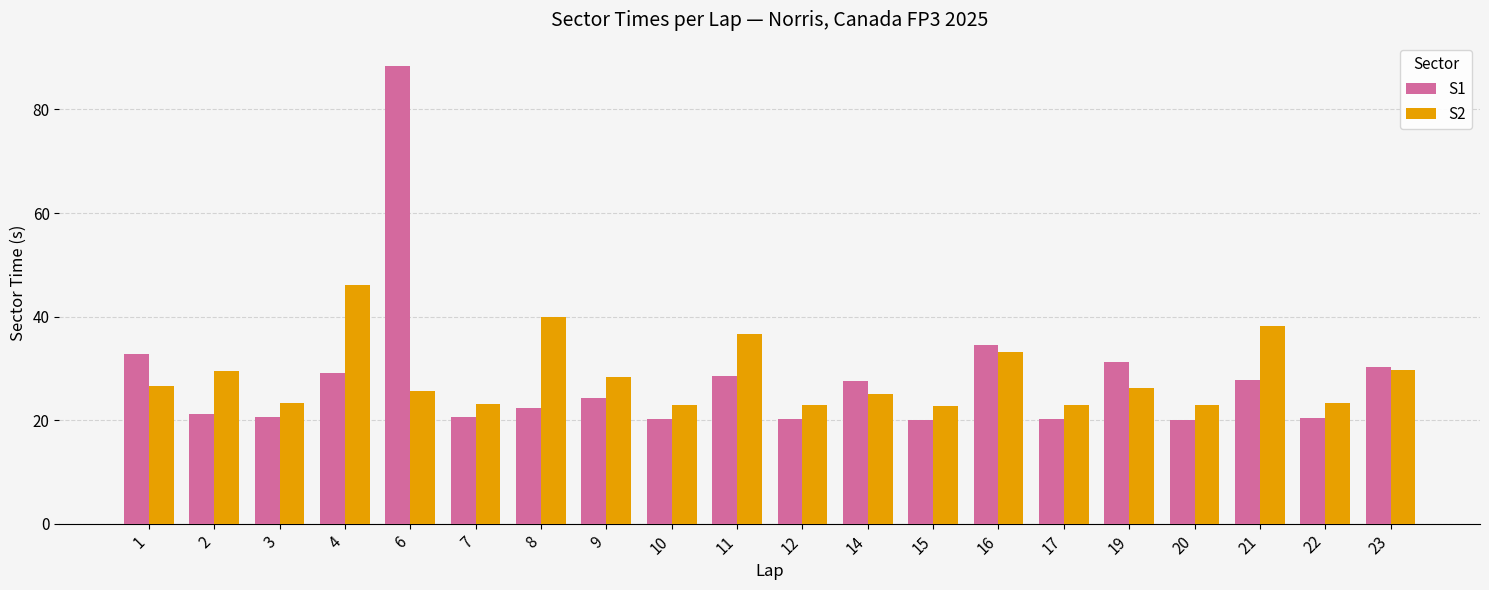

Are the bars horizontal?

No